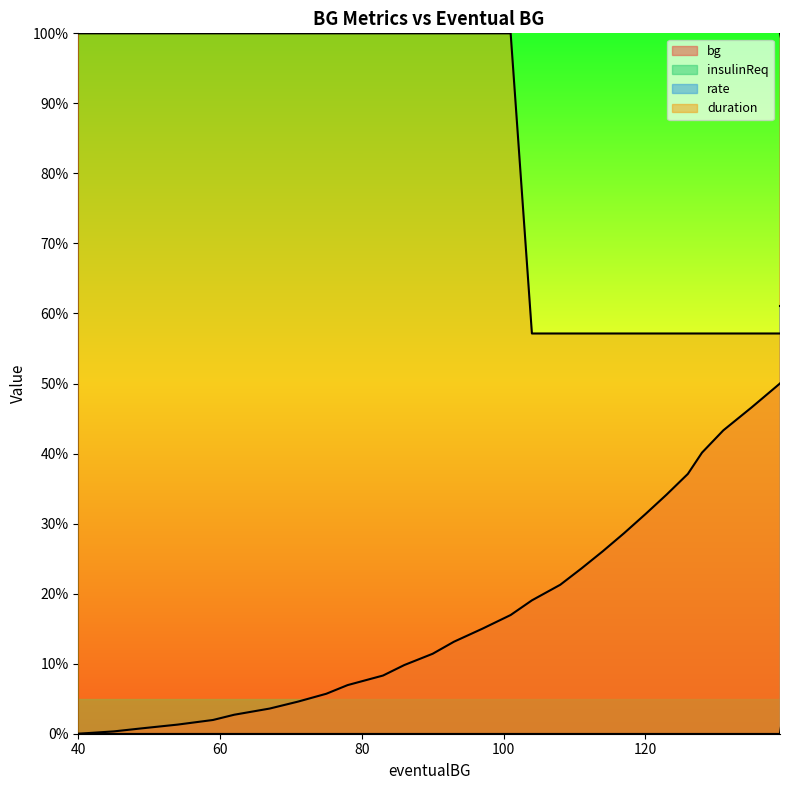

What is the value of the bg point at the 39th from the left?

1.0